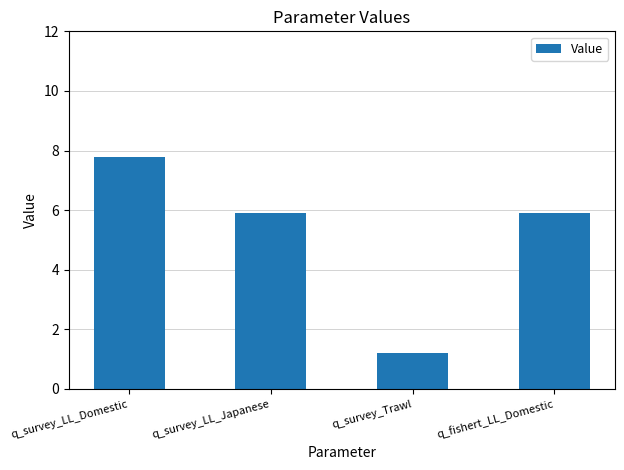

Where does the data first go above 5?

q_survey_LL_Domestic